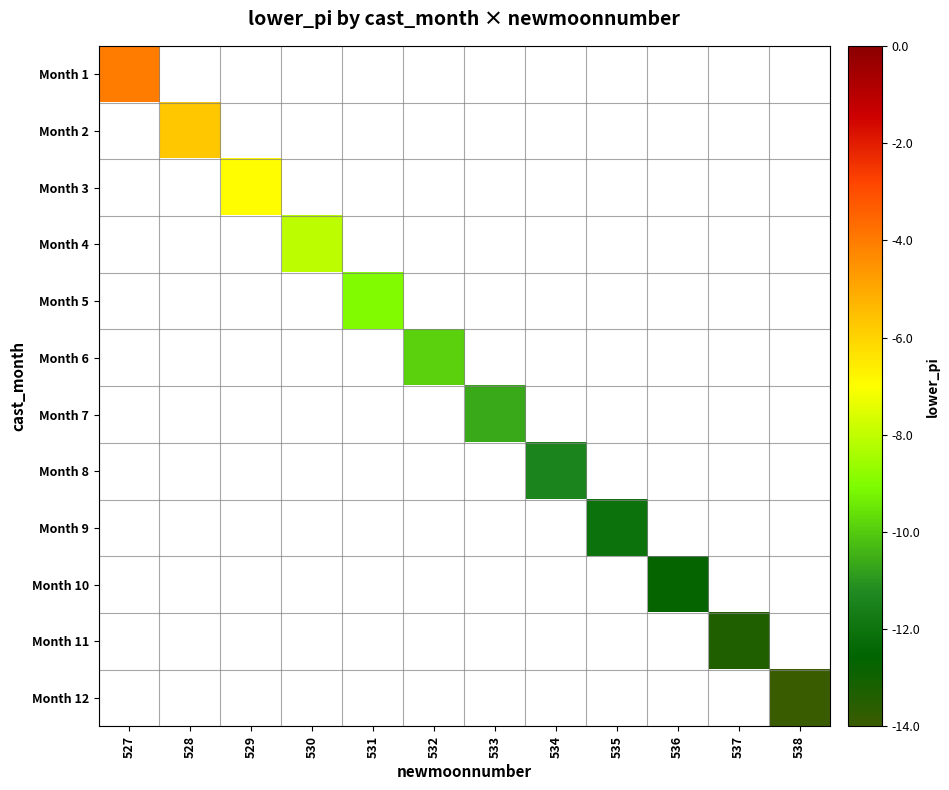

How many values in Month 9 are below zero?

1